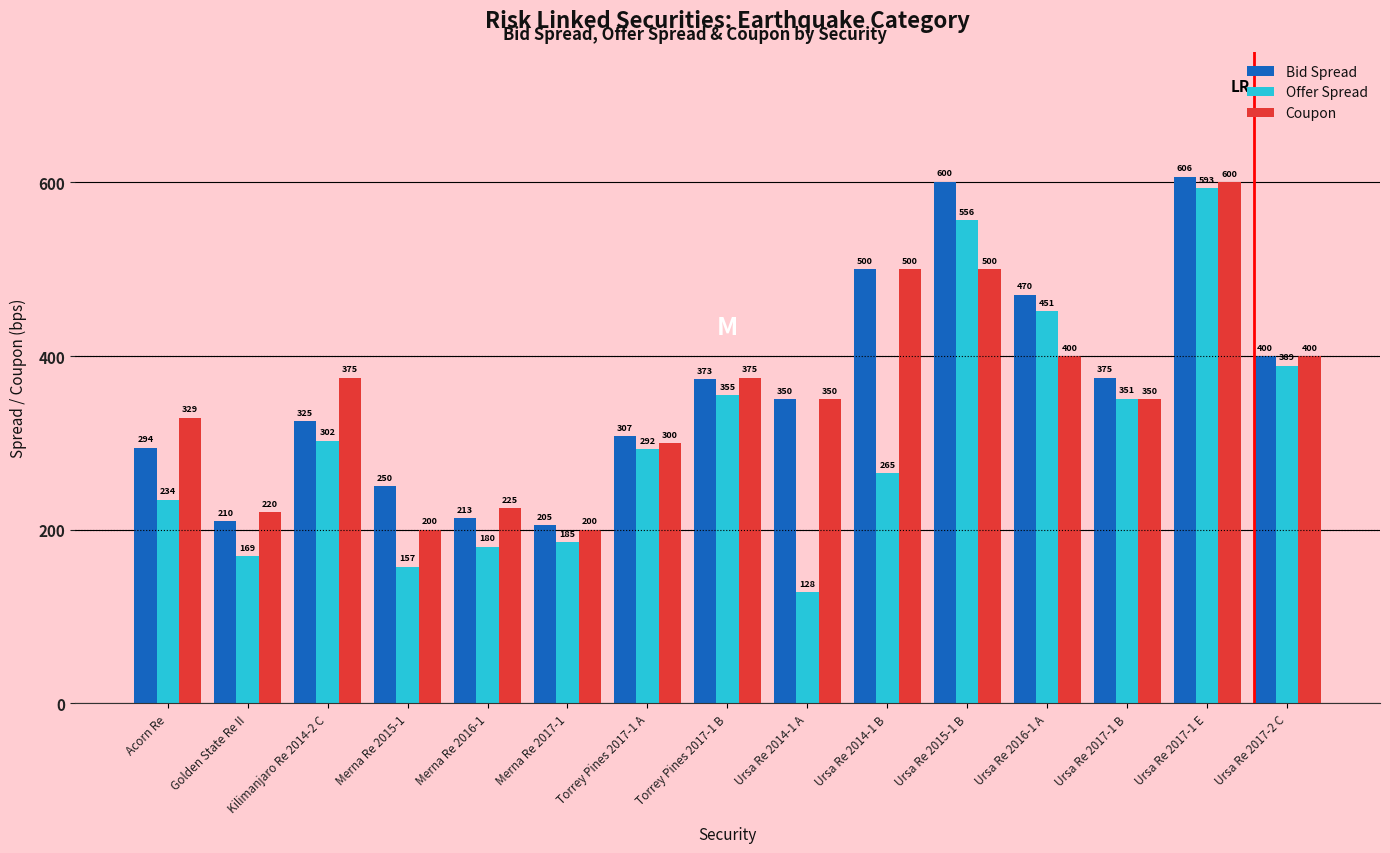

The value of Bid Spread at Ursa Re 2015-1 B is 600.7. True or false?

True